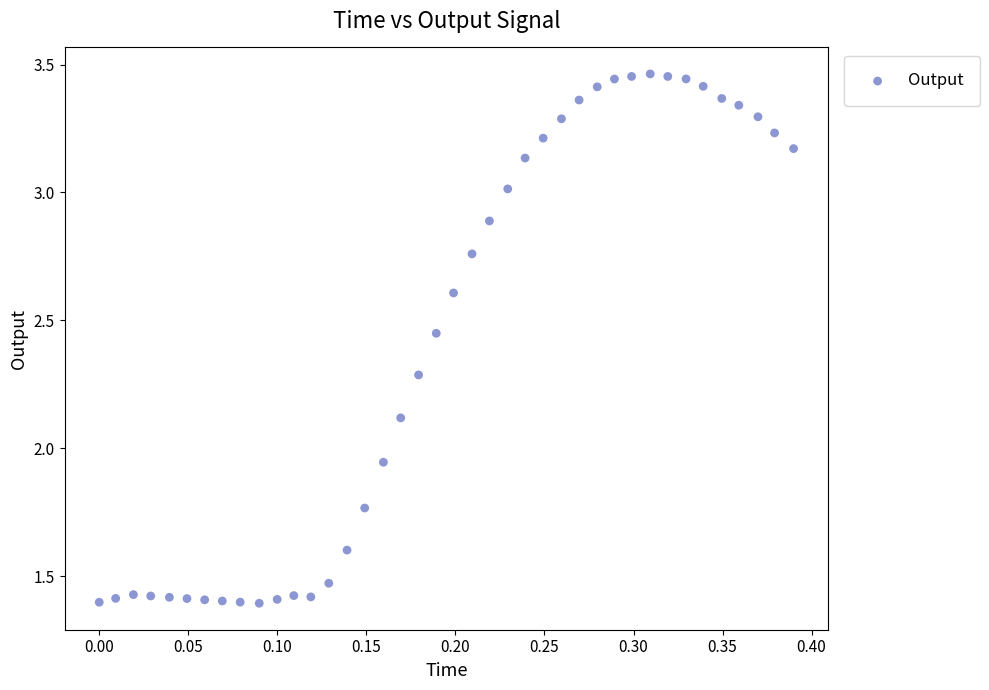

What is the range of X values (max minus min)?

0.4